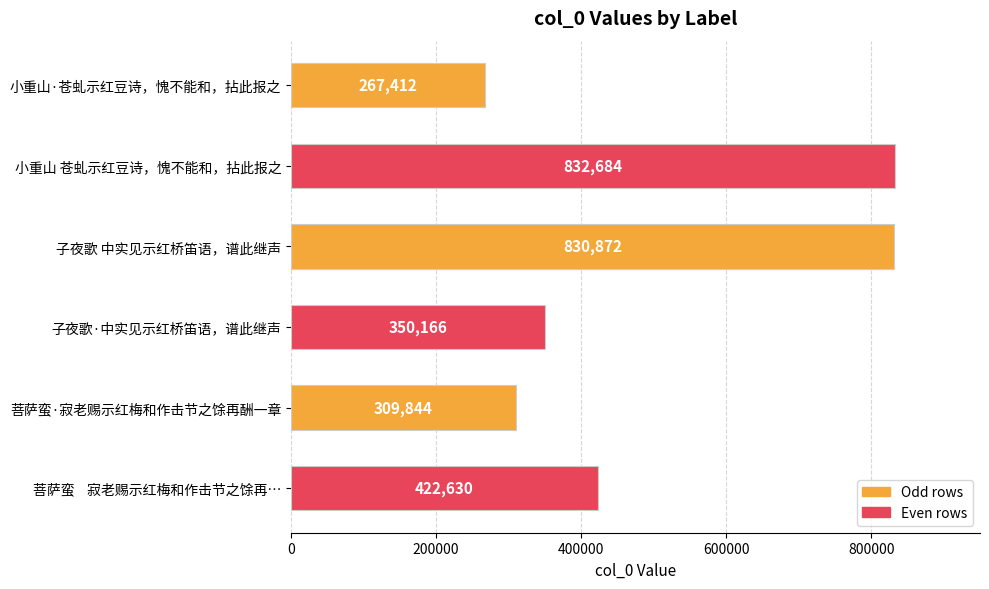

How many data points does each series have?

6